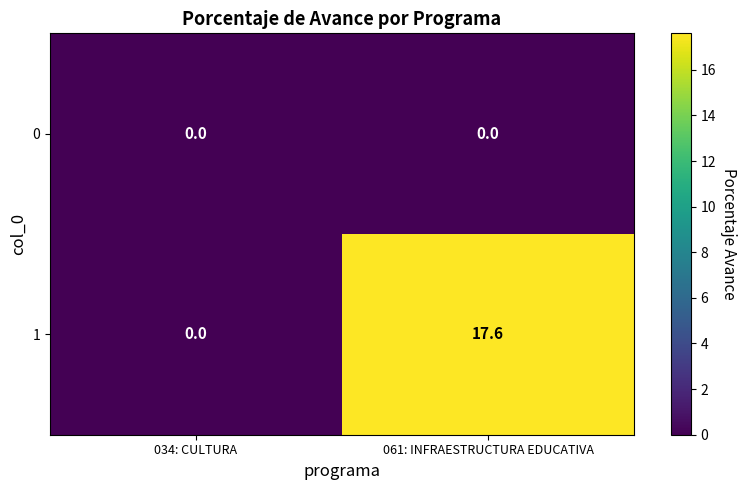

At which category does the chart reach its peak across all series?

061: INFRAESTRUCTURA EDUCATIVA